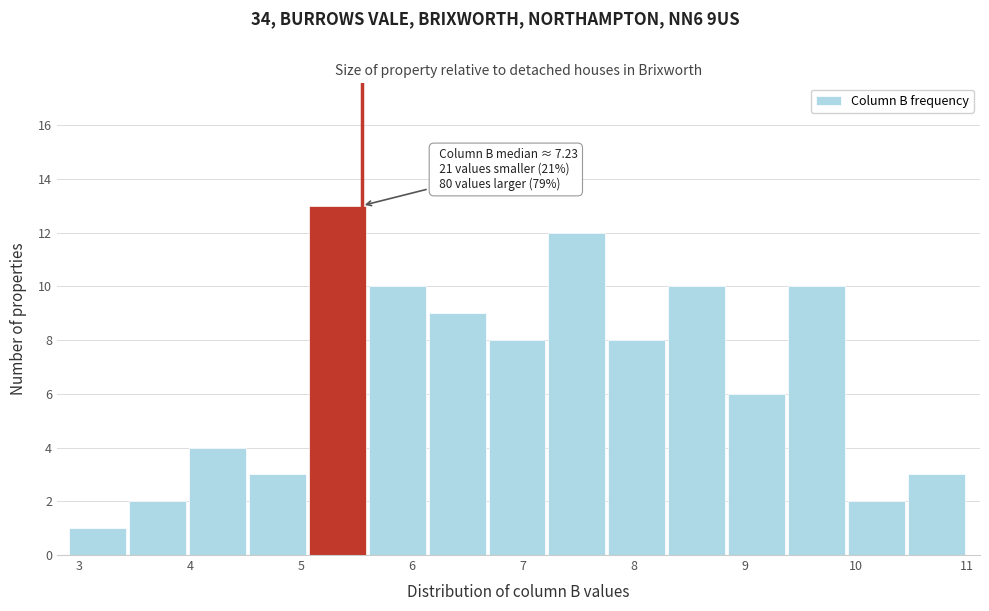

Over which range of the x-axis is the bar tallest?

5.07 to 5.61